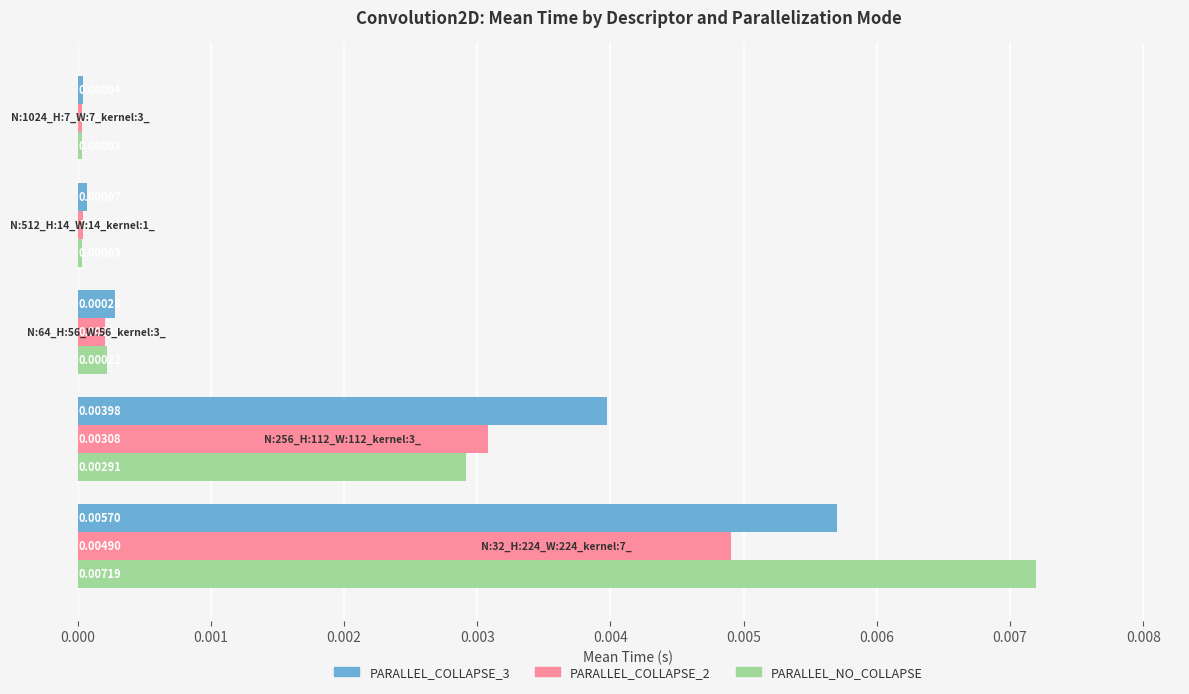

At how many categories does at least one series exceed 0?

5